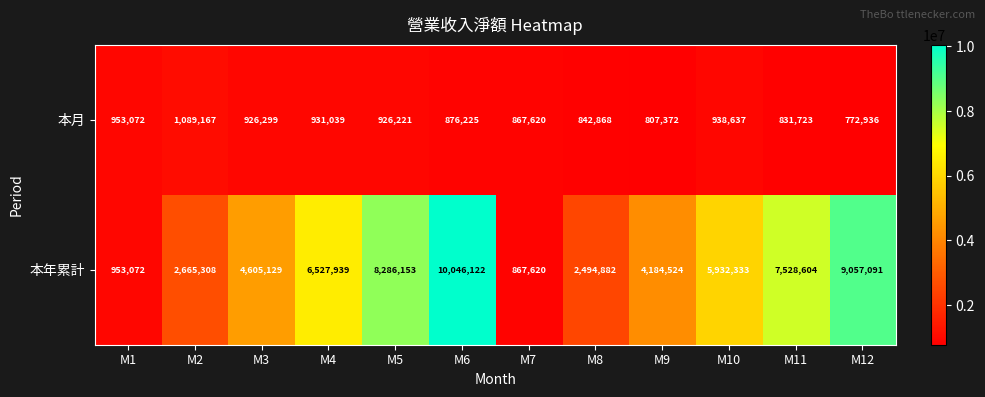

What is the difference between the 本月 values at M10 and M8?

95769